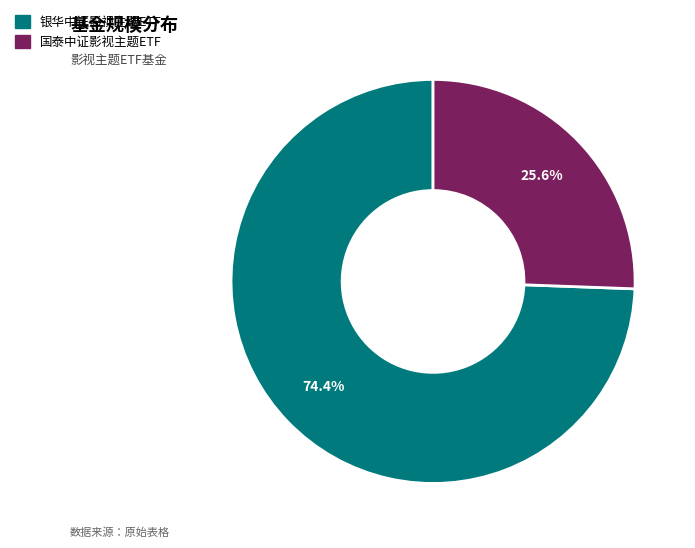

What percentage is NOT represented by 银华中证影视主题ETF?

25.6%